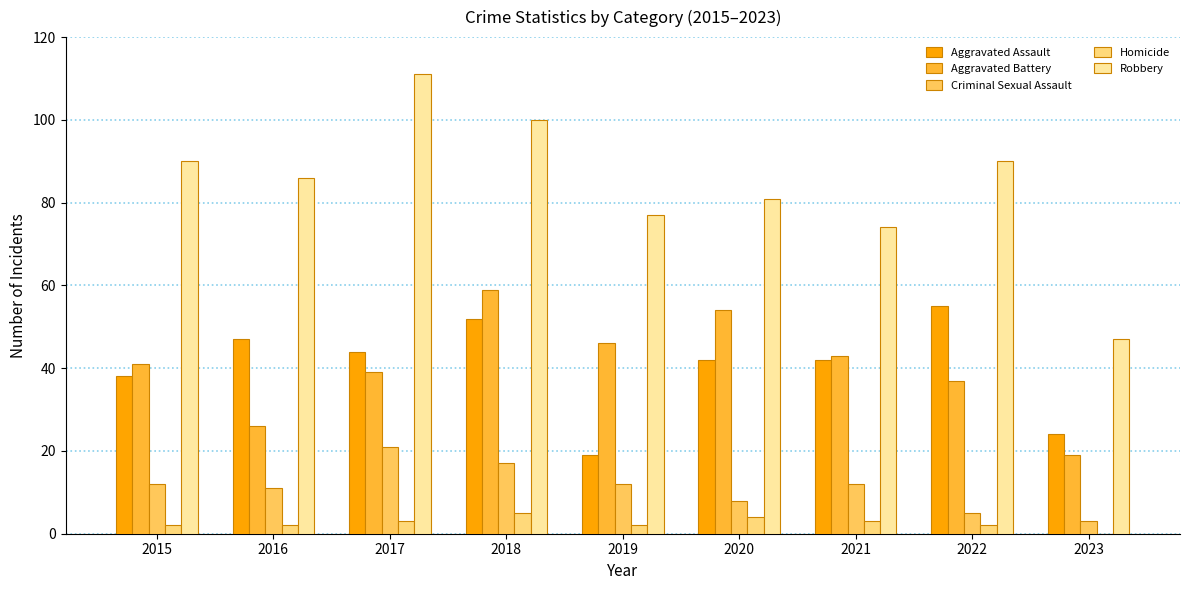

Count the number of categories in the chart.

9